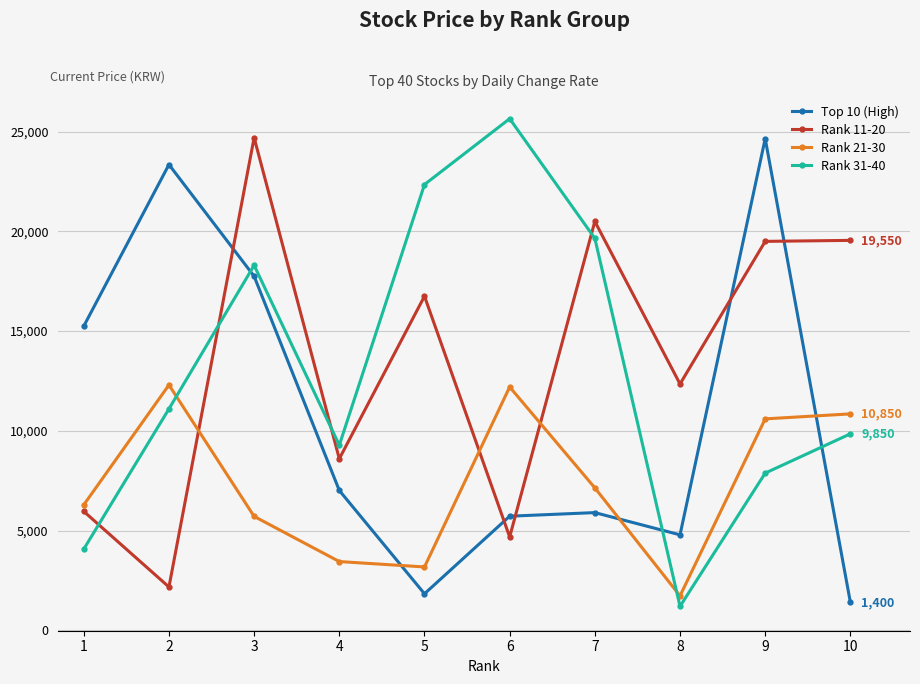

What is the sum of the Rank 31-40 values at 1 and 4?

13350